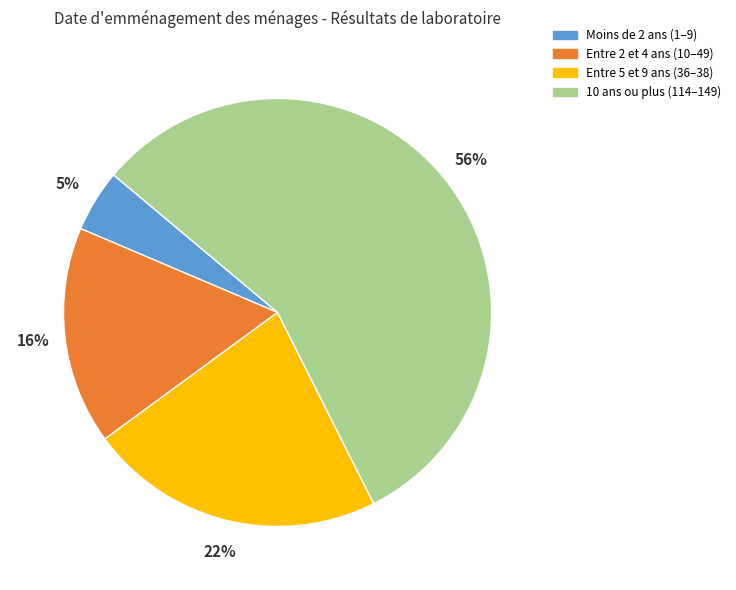

What is the ratio of the value at Entre 5 et 9 ans (36–38) to the value at 10 ans ou plus (114–149)?

0.4